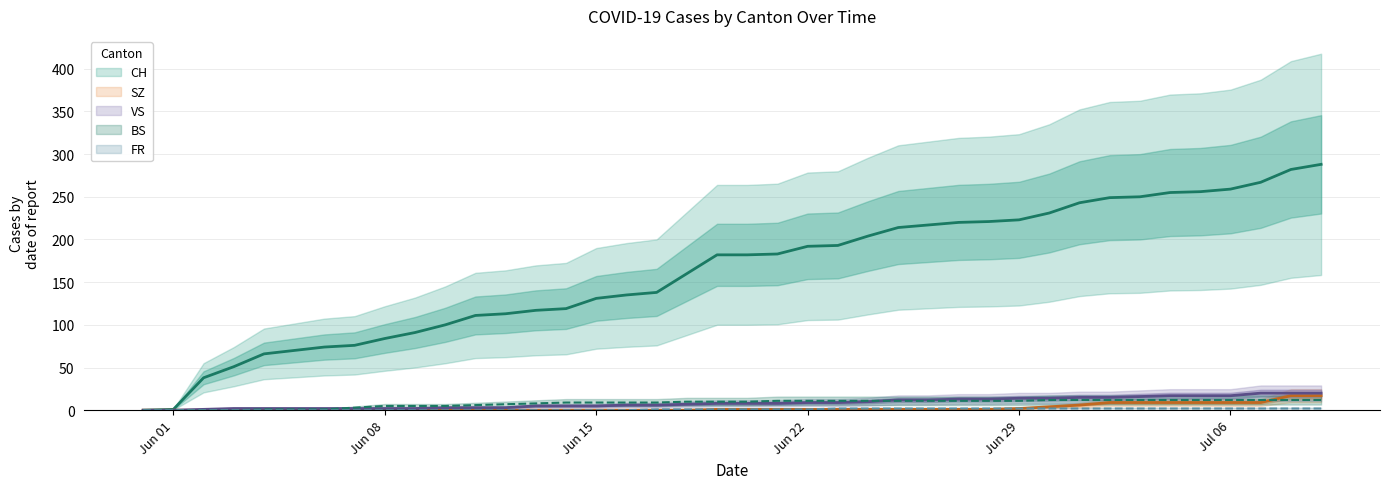

Is the value of SZ at 2020-07-05 greater than the value of FR at 2020-06-28?

Yes